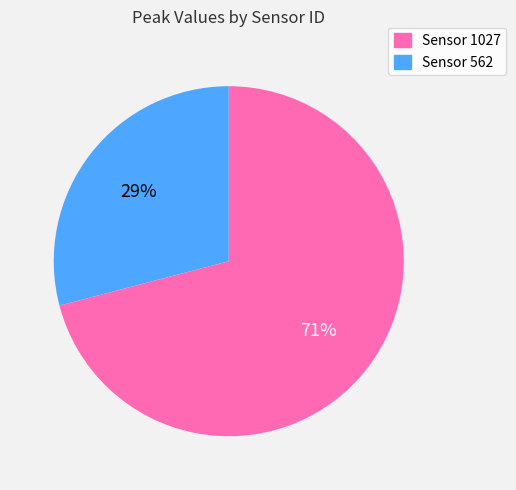

Is there any slice that represents more than half of the pie?

Yes